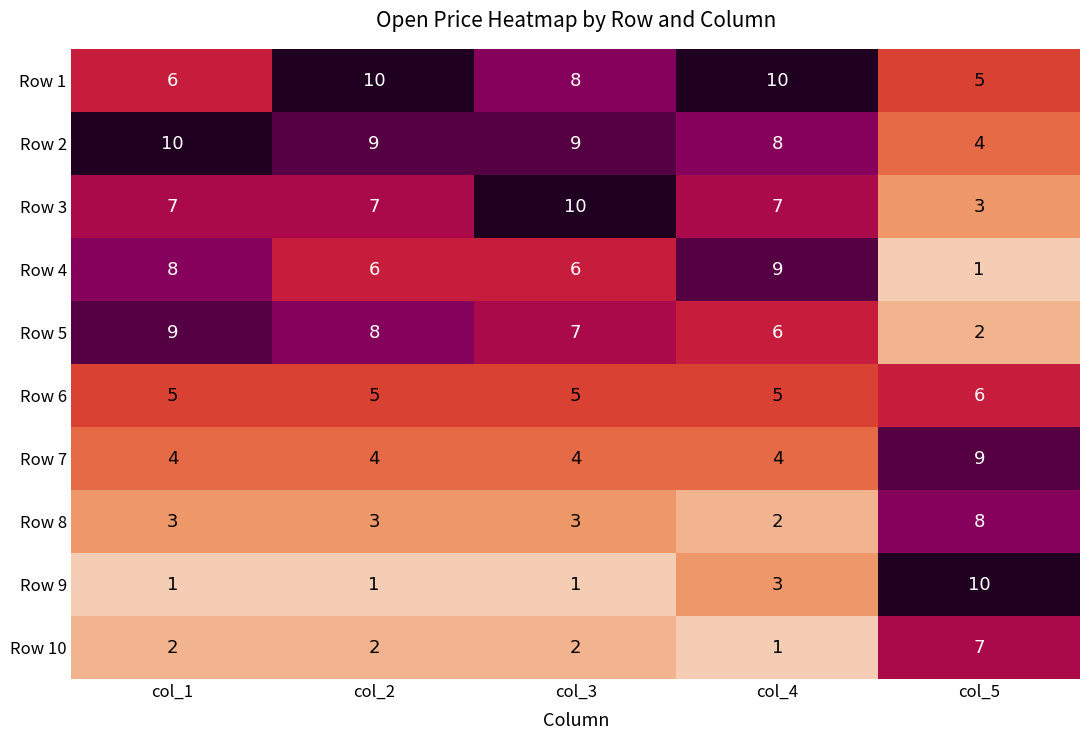

Count the Row 9 values in the range 1 to 3.

4